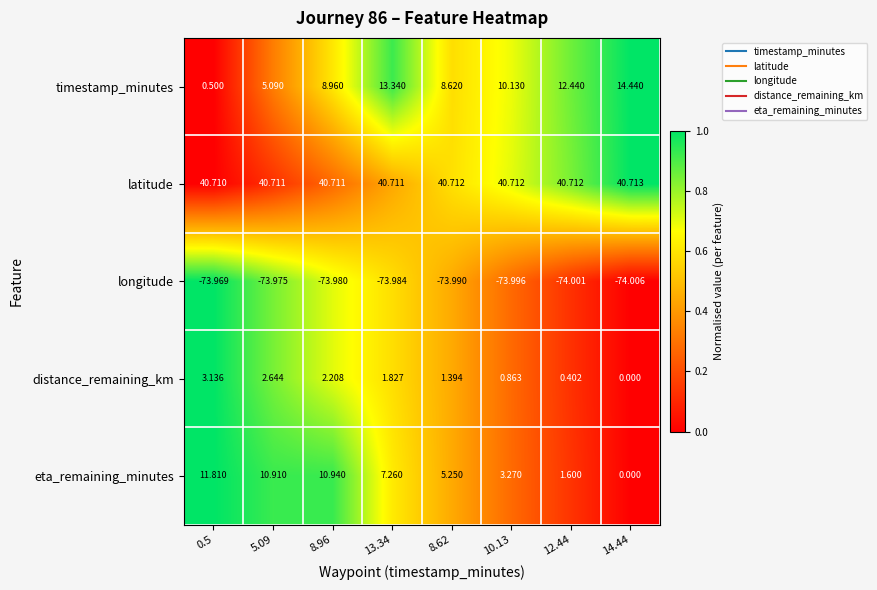

Rank the series by their maximum value, from highest to lowest.

latitude, timestamp_minutes, eta_remaining_minutes, distance_remaining_km, longitude